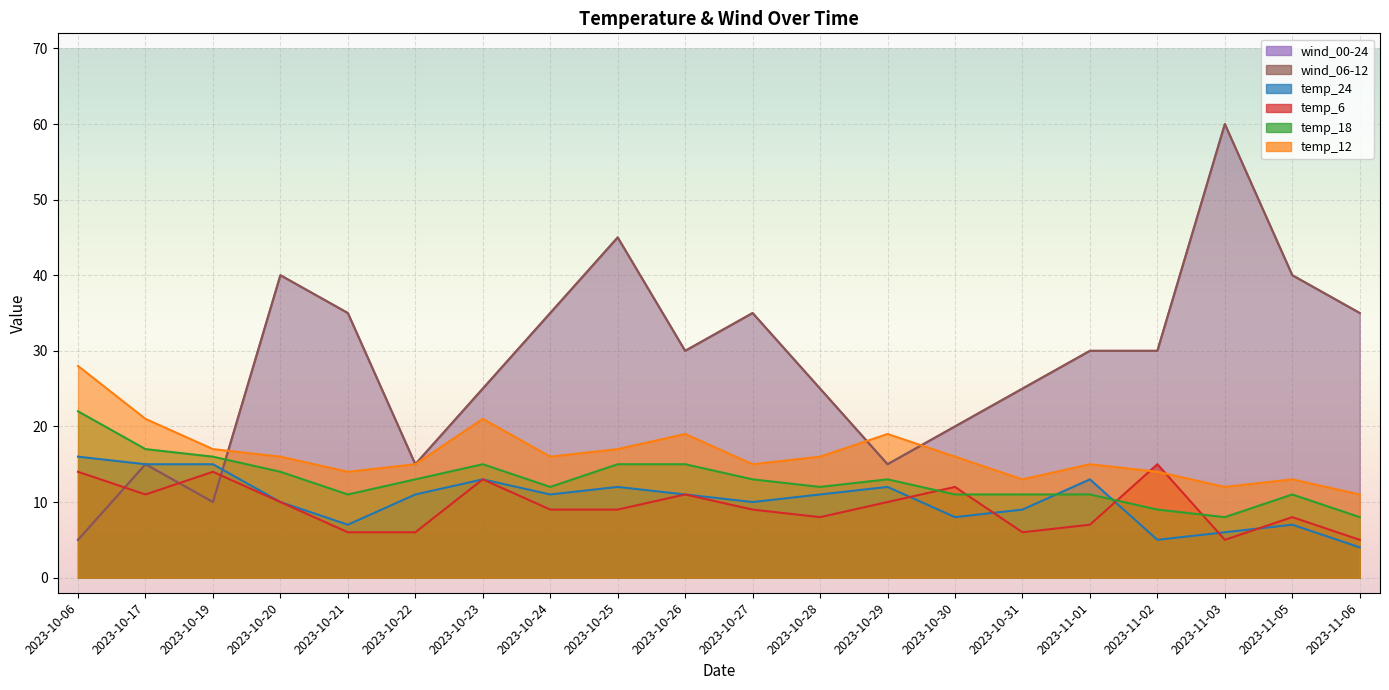

What is the sum of the temp_12 values at 2023-10-22 and 2023-10-26?

34